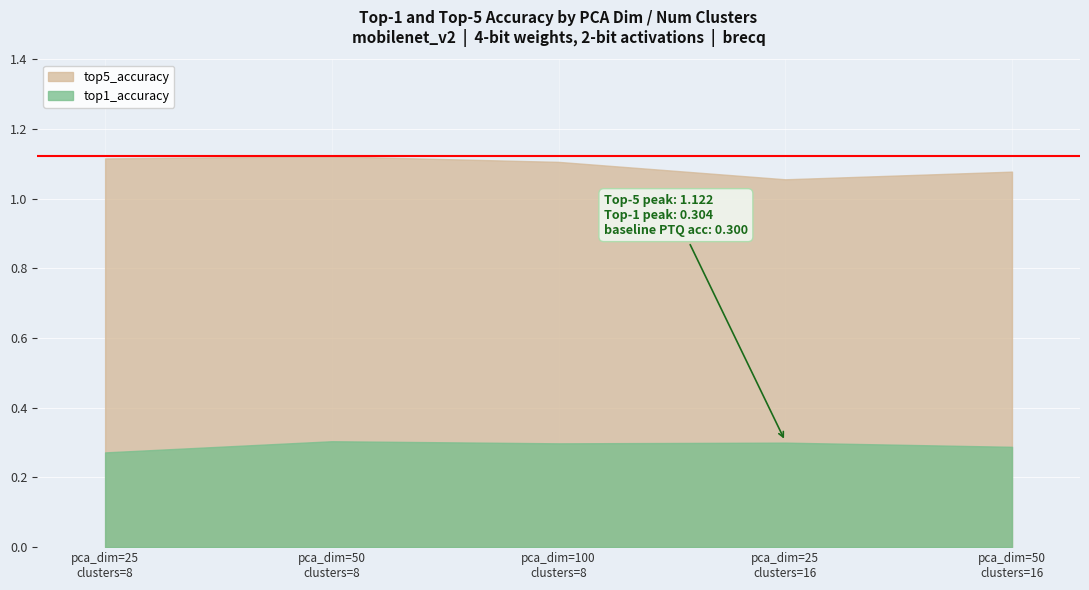

How many lines are shown in the chart?

2